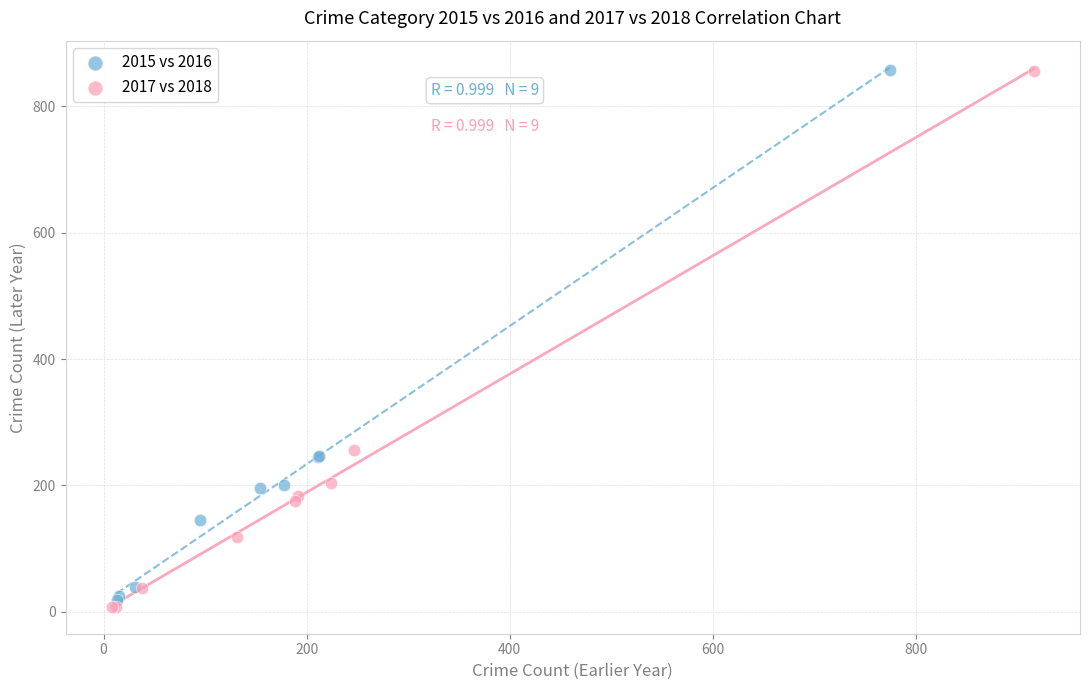

Which series has the largest Y range (max minus min)?

2017 vs 2018